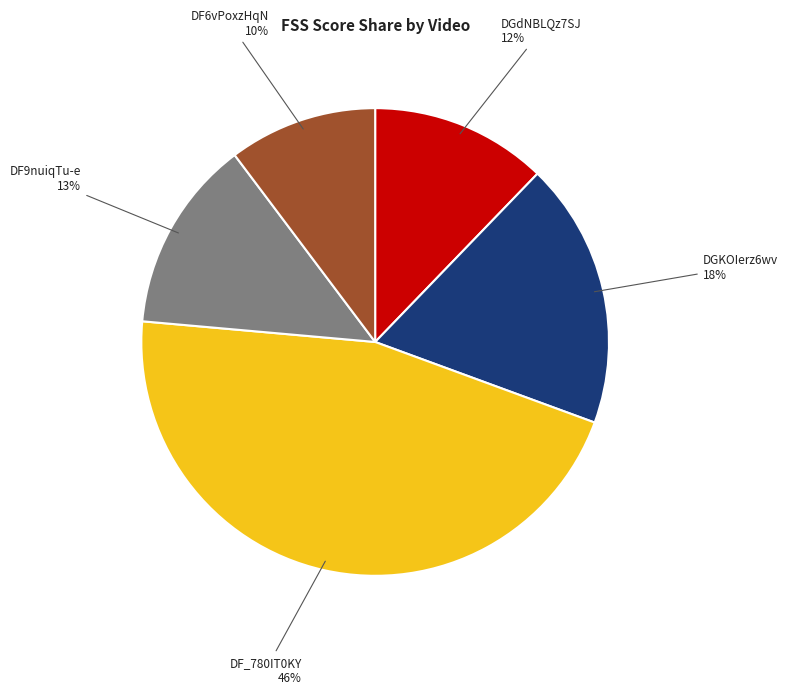

What percentage is the DF6vPoxzHqN slice, to the nearest percent?

10%